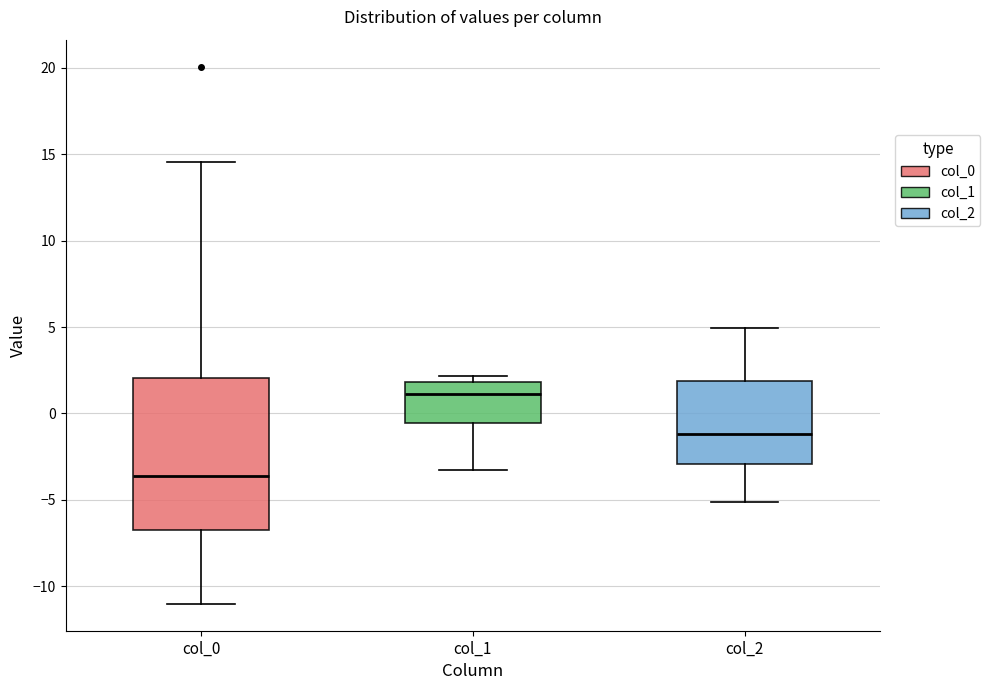

Where does the lower whisker of the box for col_0 end on the y-axis? The values are not printed on the chart, so give them approximately, as read against the axis.

-11.0